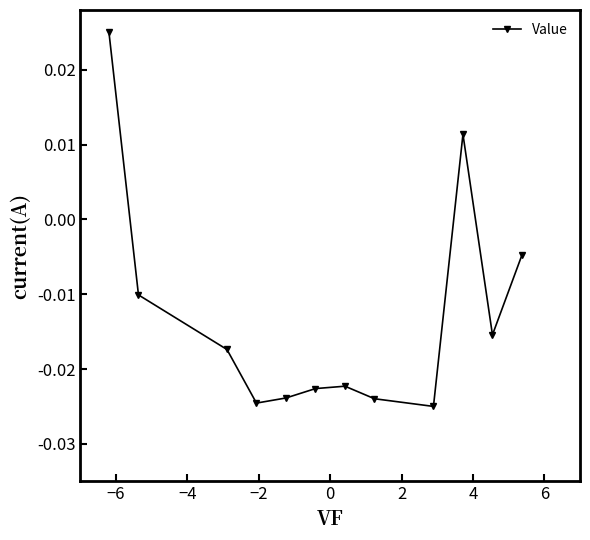

How many lines are shown in the chart?

1